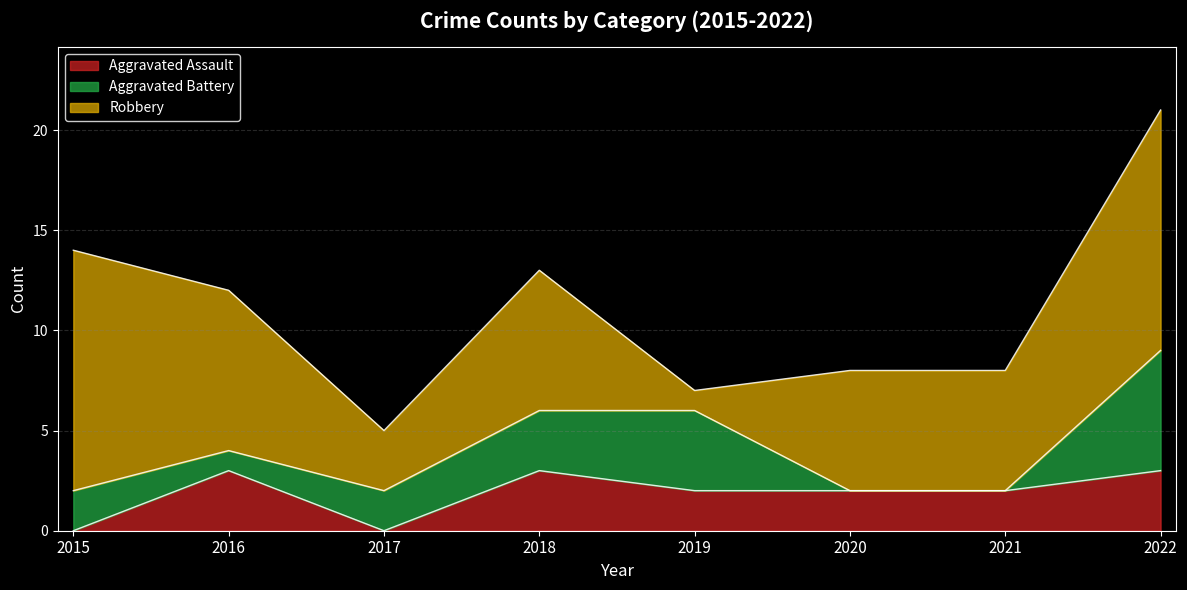

Rank the series by their maximum value, from lowest to highest.

Aggravated Assault, Aggravated Battery, Robbery